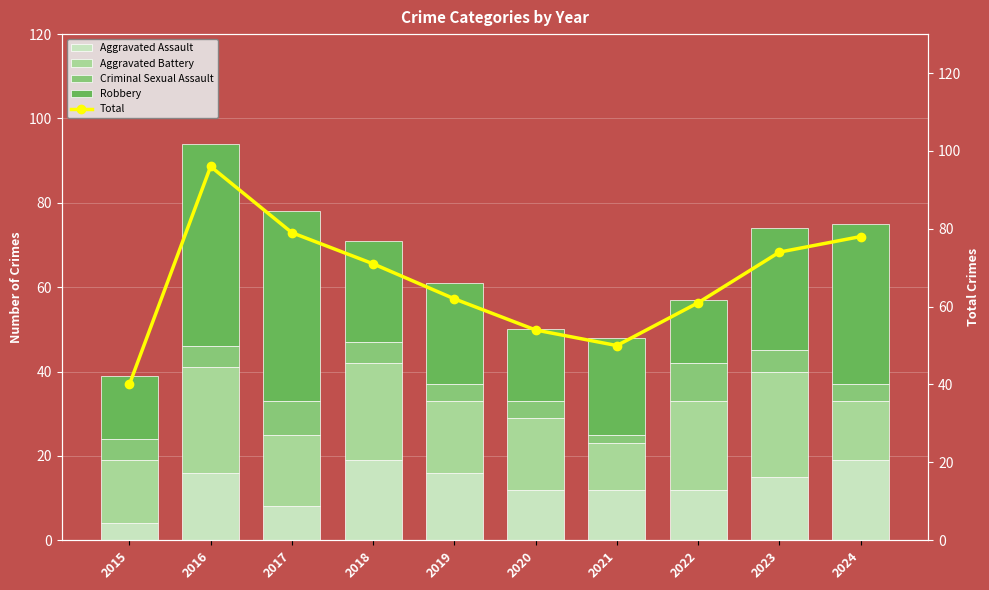

Are the bars grouped side by side (vs. stacked)?

Yes